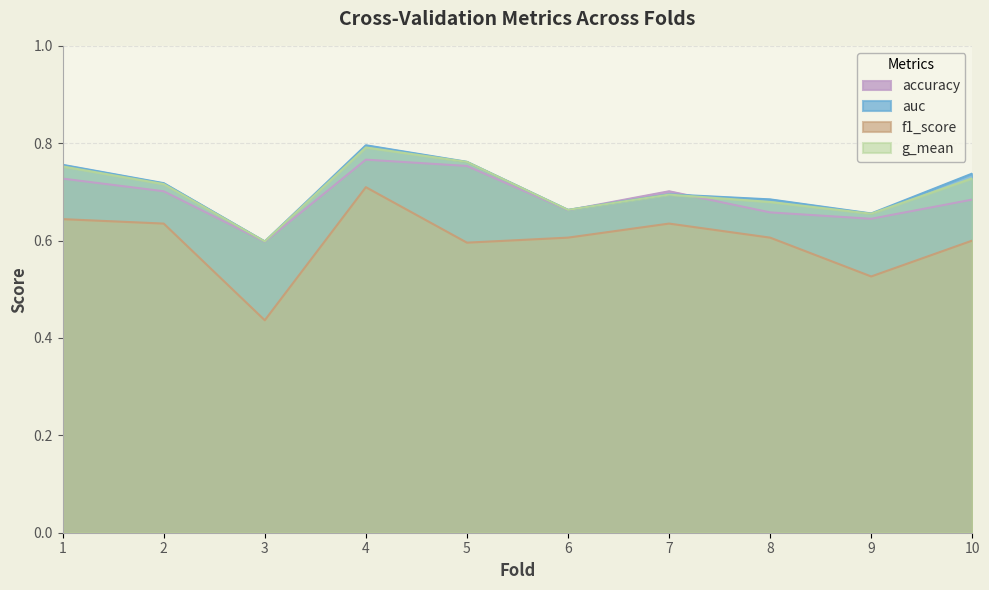

Does the chart display data point markers on the line(s)?

No